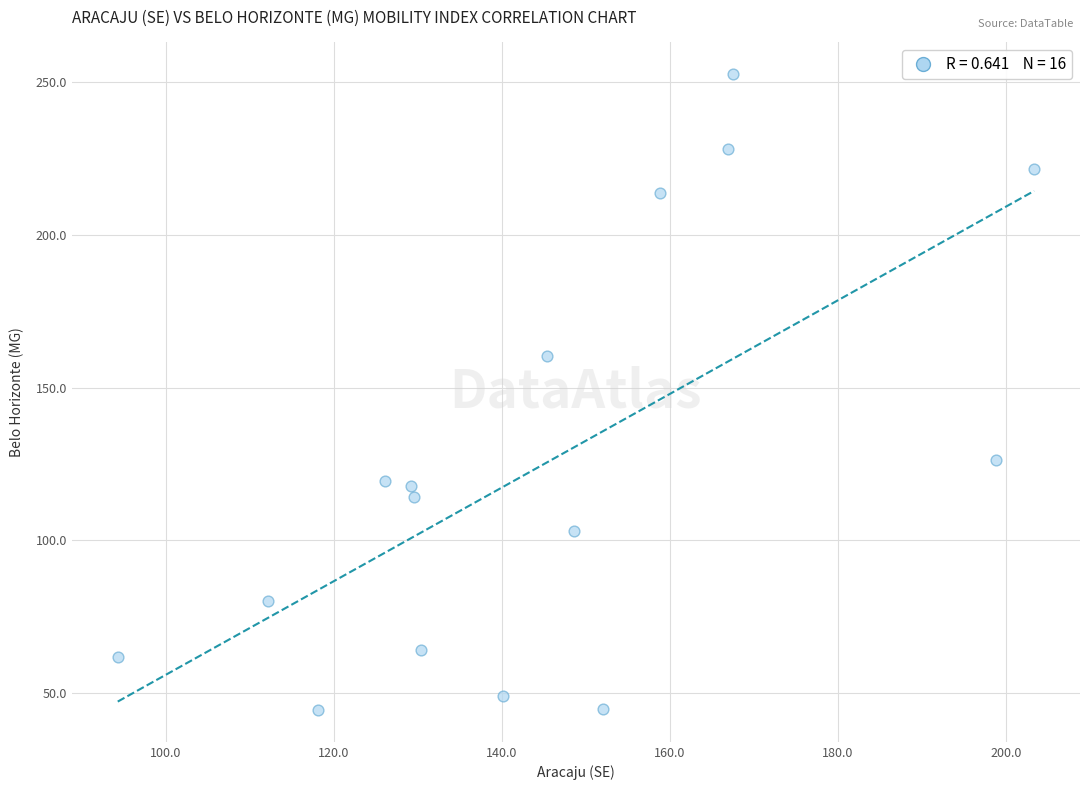

What is the range of Y values (max minus min)?

208.2